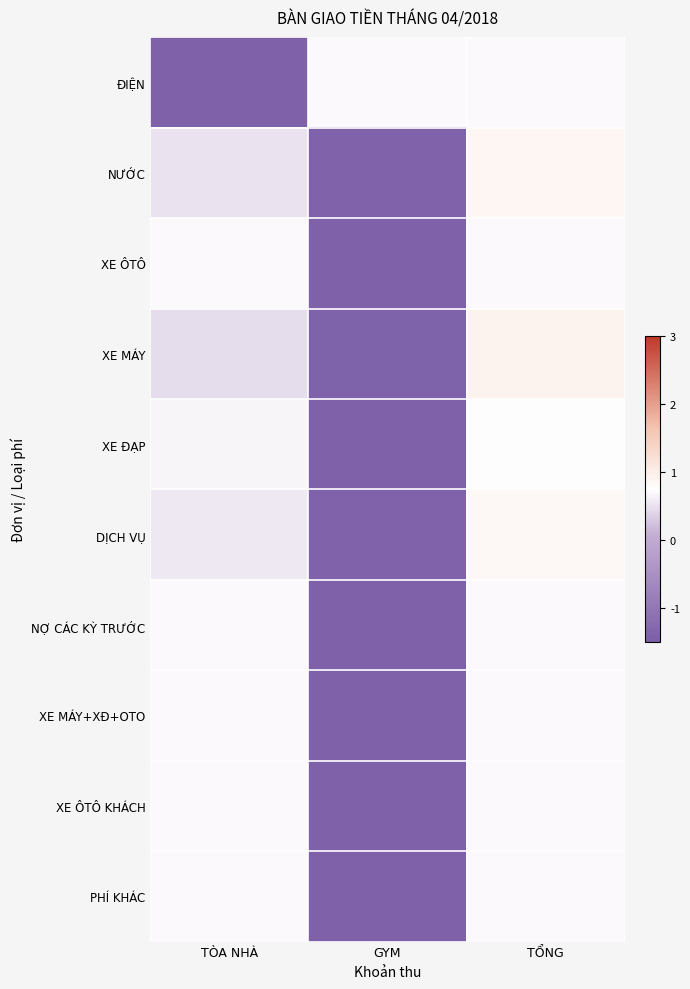

Rank the series by their maximum value, from lowest to highest.

ĐIỆN, XE ÔTÔ, NỢ CÁC KỲ TRƯỚC, XE MÁY+XĐ+OTO, XE ÔTÔ KHÁCH, PHÍ KHÁC, XE ĐẠP, DỊCH VỤ, NƯỚC, XE MÁY